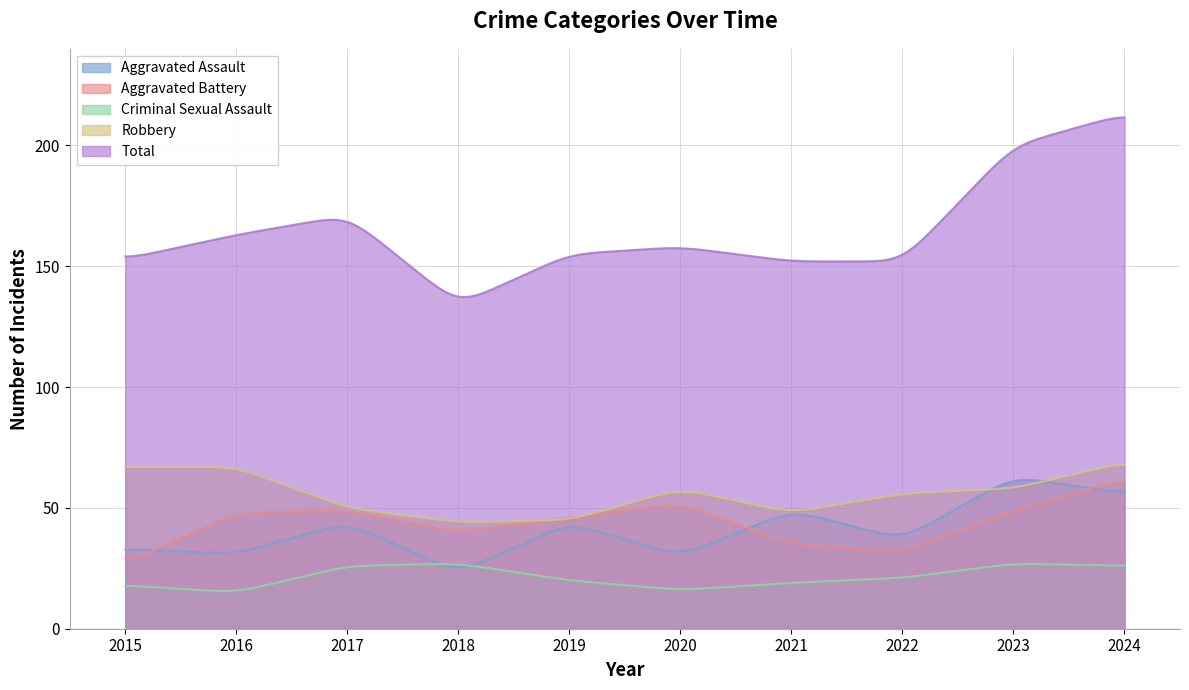

At how many categories does at least one series exceed 138?

9